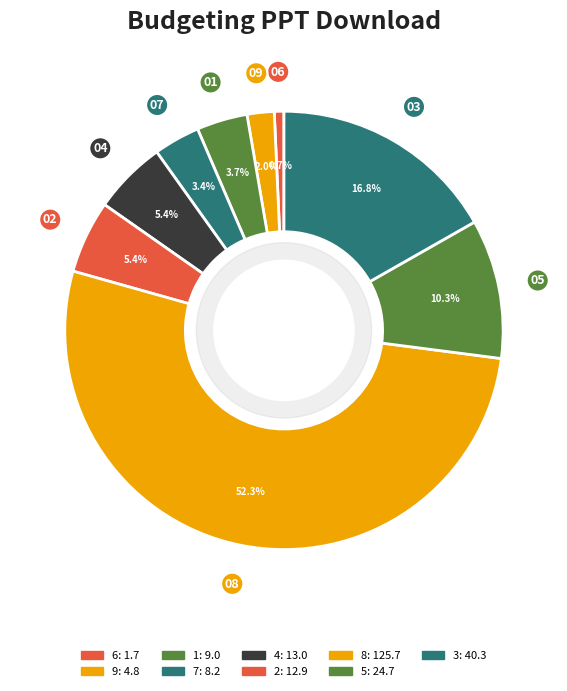

To the nearest percent, what portion does 3 represent?

17%